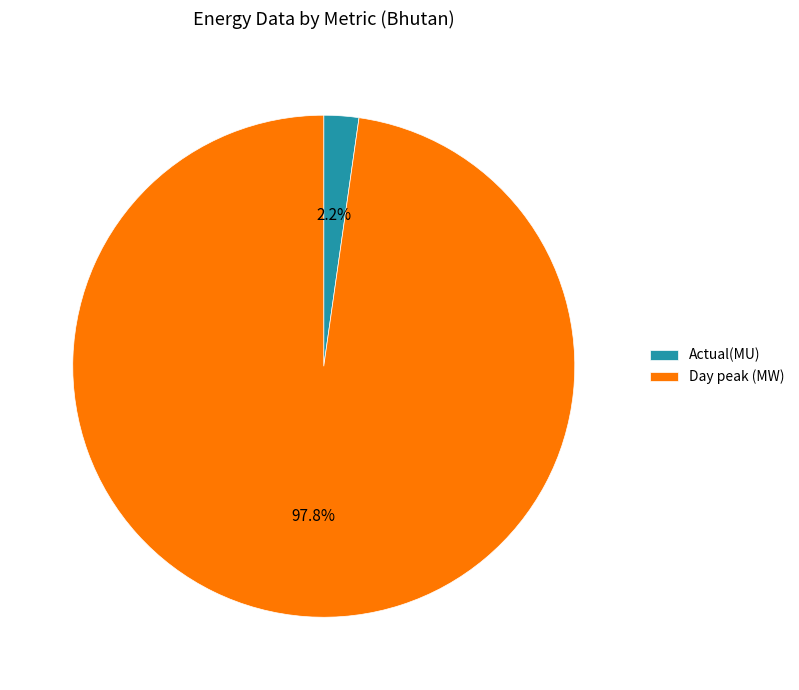

What portion of the pie excludes Actual(MU)?

97.8%